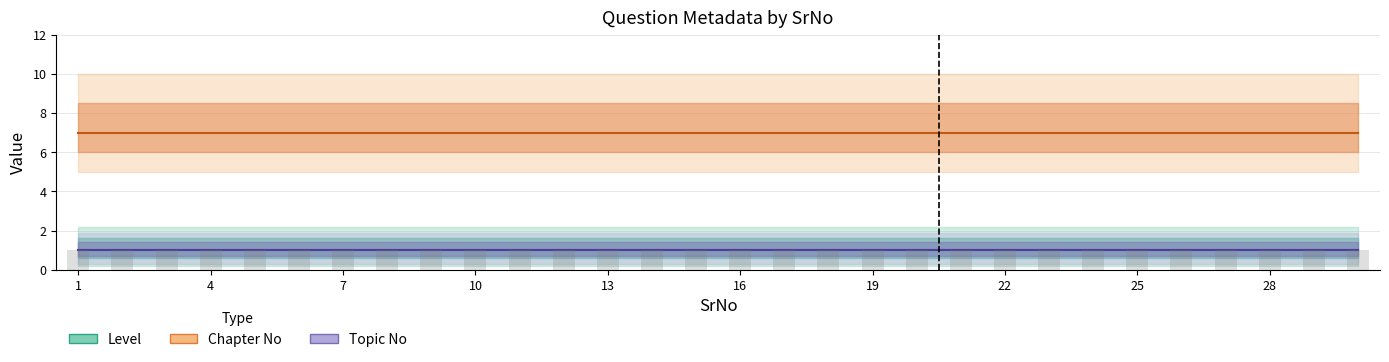

What is the value of the Topic No bar at the 20th from the left?

1